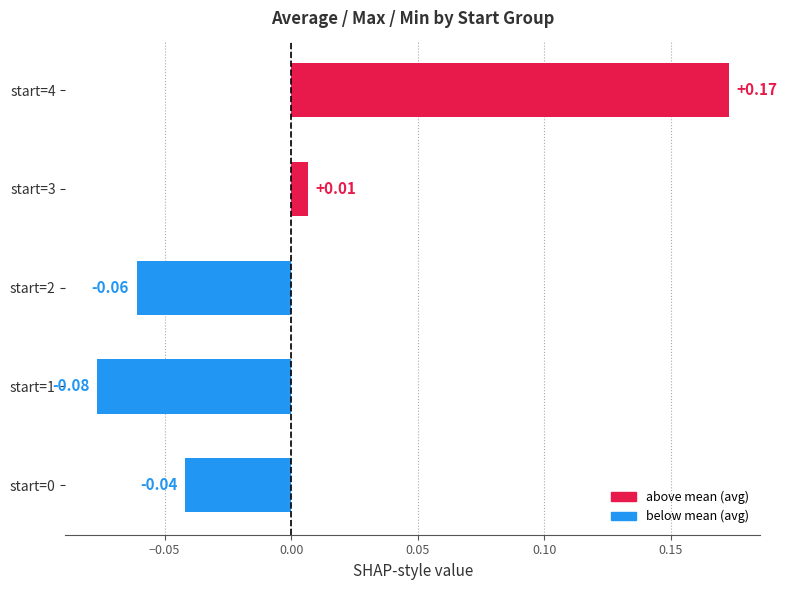

Count the number of categories in the chart.

5